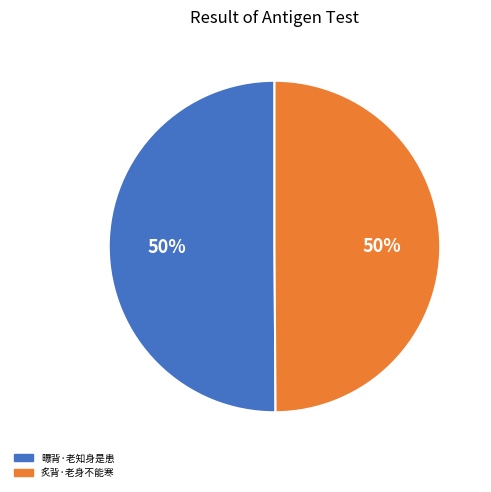

What is the ratio of the value at 炙背·老身不能寒 to the value at 曝背·老知身是患?

1.0